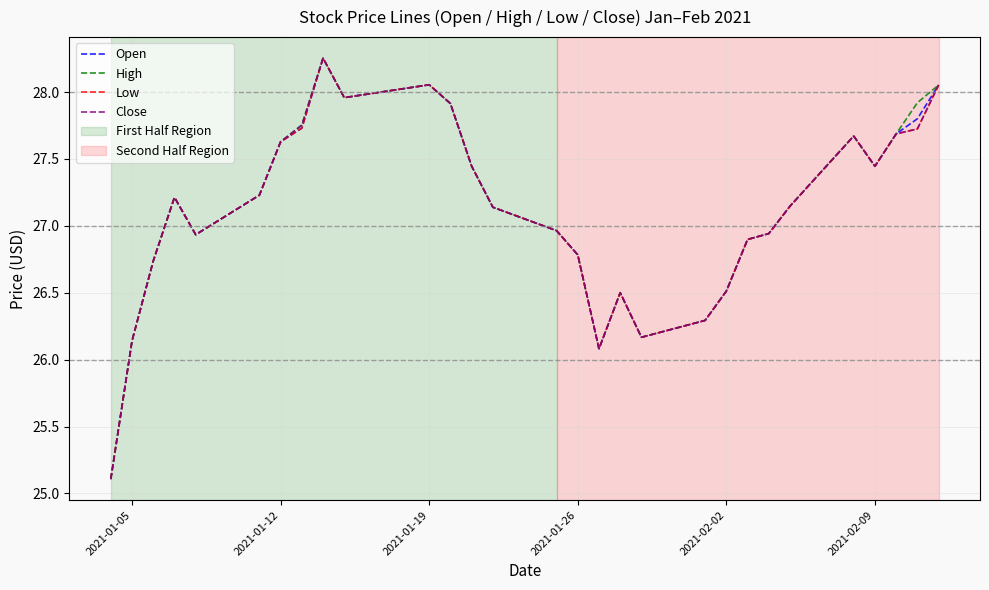

What is the minimum value for Open?

25.1